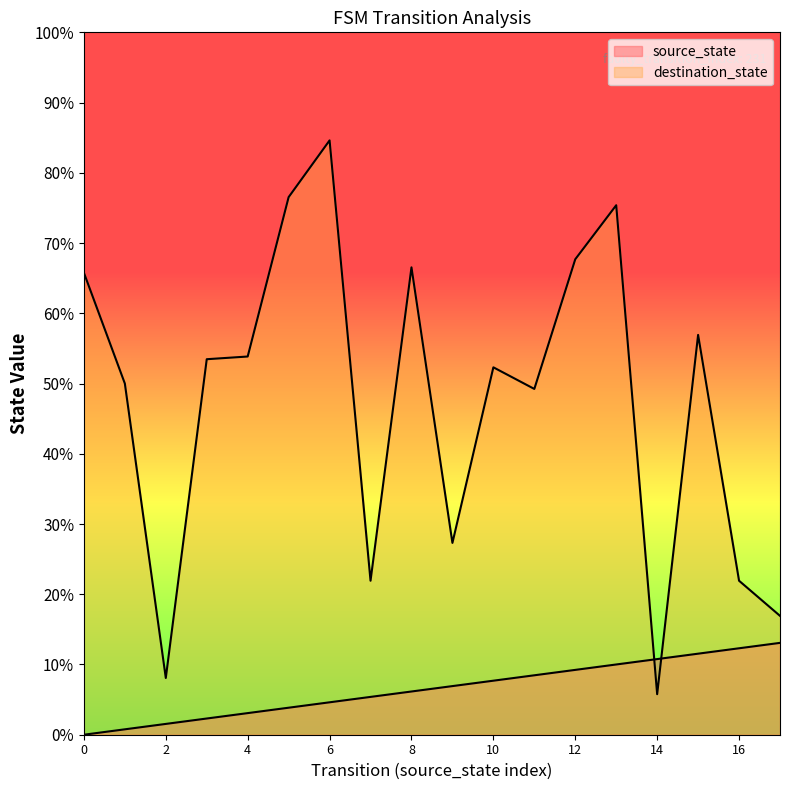

Does the chart display data point markers on the line(s)?

No